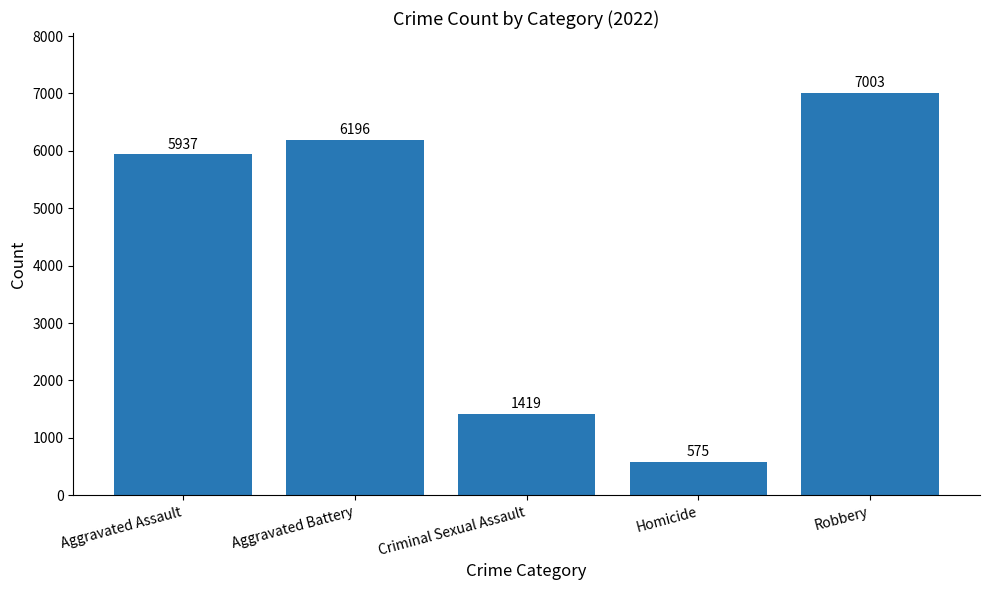

What is the label of the 3rd bar from the right?

Criminal Sexual Assault